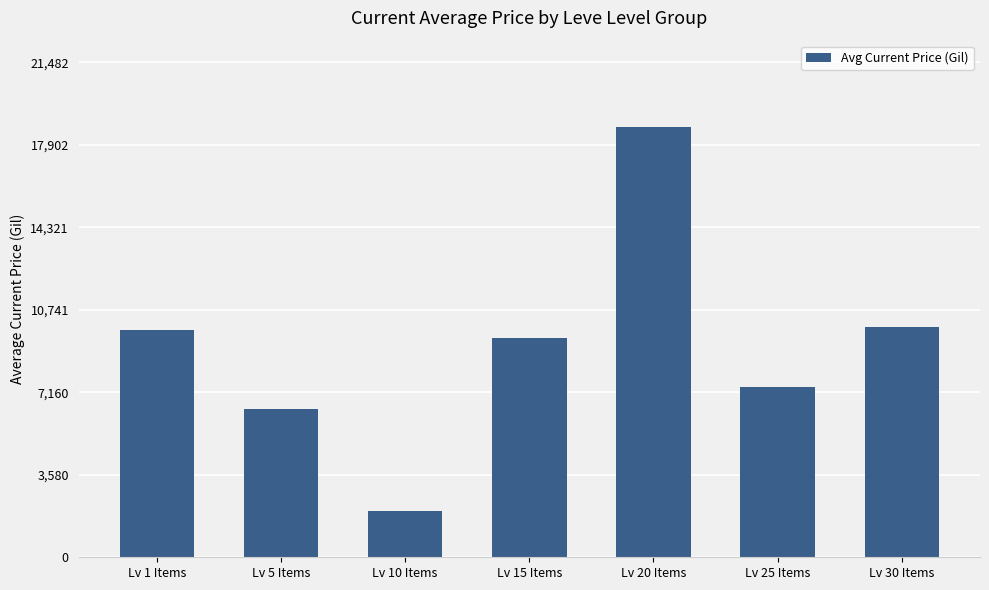

What is the label of the 2nd bar from the left?

Lv 5 Items